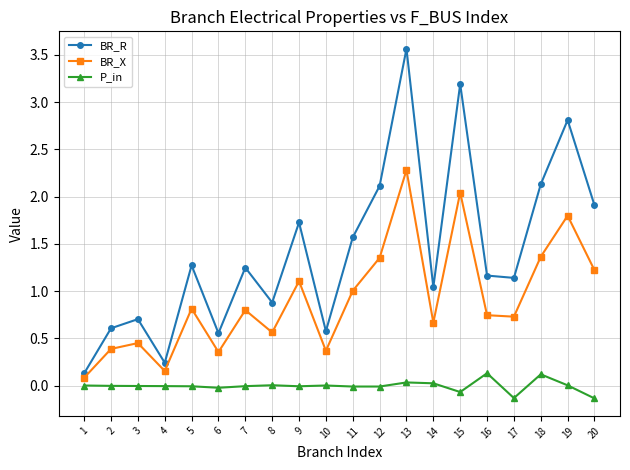

The BR_R series shows 1.2 at 16. True or false?

True